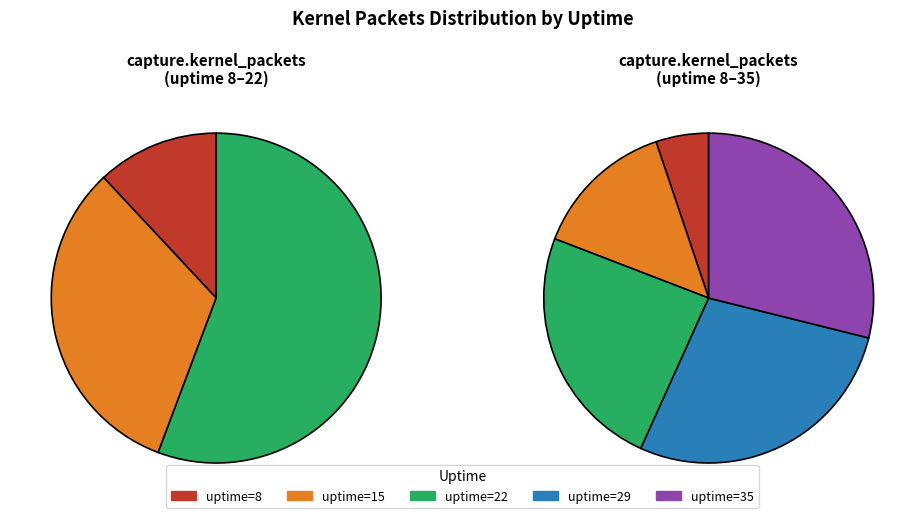

Which category has the biggest portion of the pie?

35